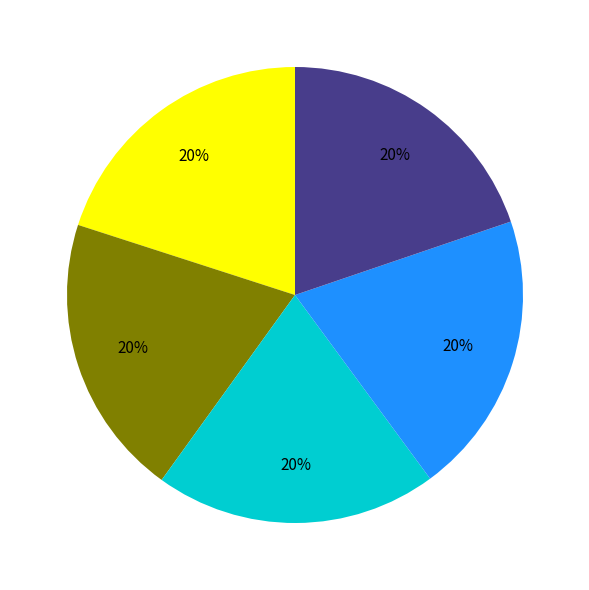

To the nearest percent, what is the average slice percentage?

20%